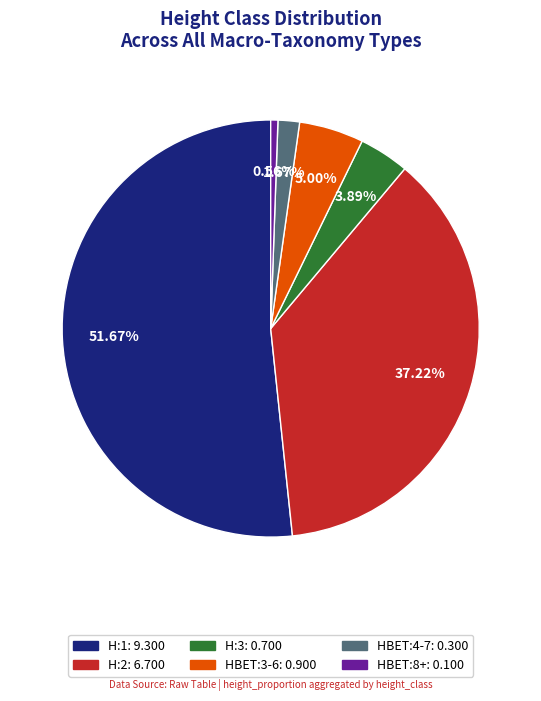

Does any single category account for the majority?

Yes